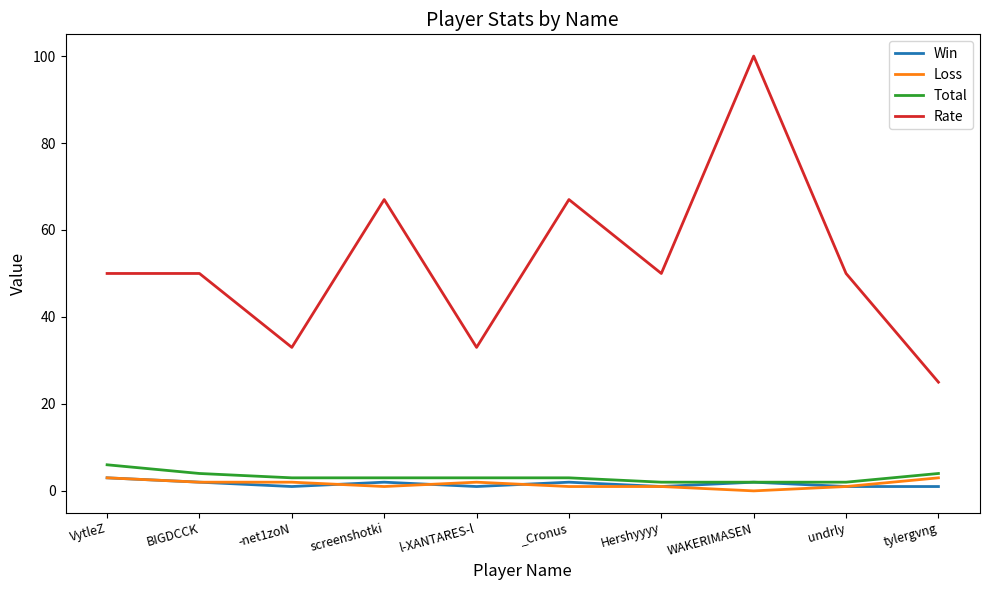

True or false: Rate has more than 0 interior local peaks.

True